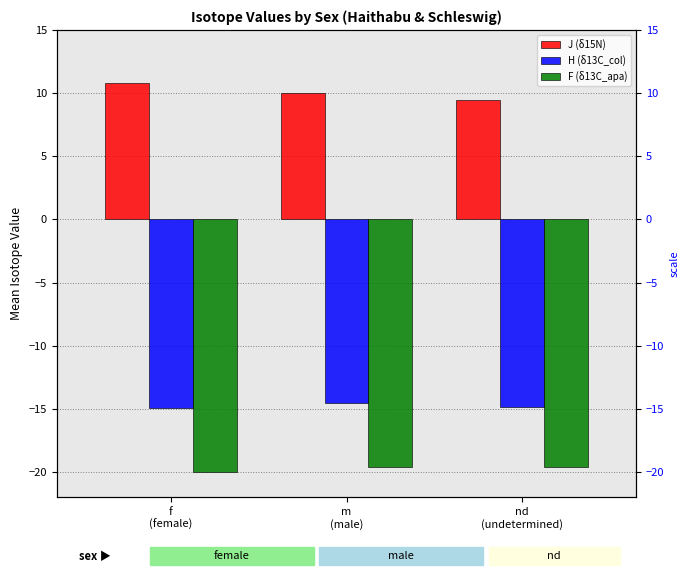

Reading left to right, list all the values displayed in this chart.

J (δ15N): f
(female)=10.8	m
(male)=10.0	nd
(undetermined)=9.5
H (δ13C_col): f
(female)=-14.9	m
(male)=-14.5	nd
(undetermined)=-14.9
F (δ13C_apa): f
(female)=-20.0	m
(male)=-19.6	nd
(undetermined)=-19.6